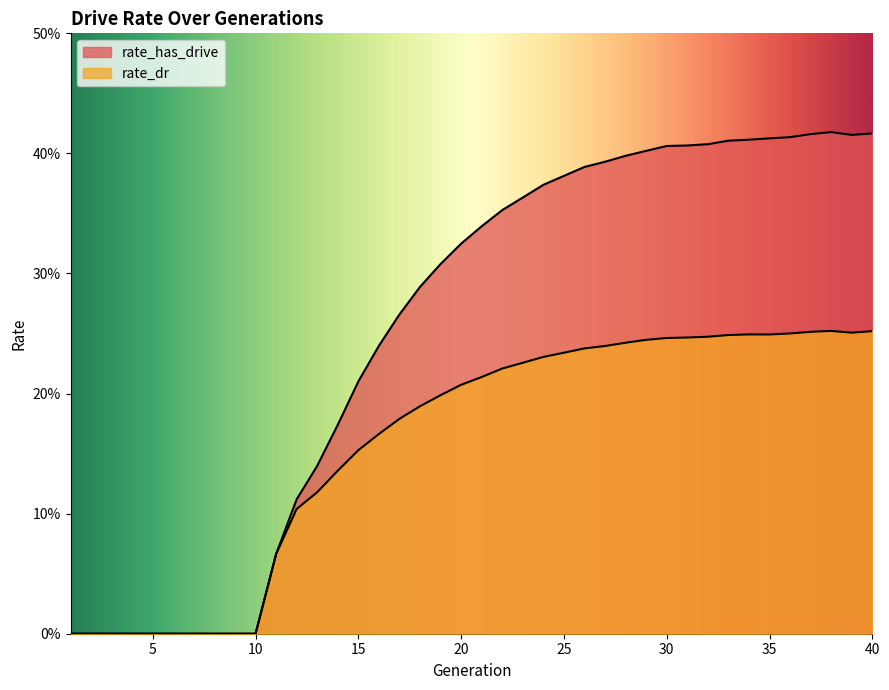

Is it true that rate_has_drive equals 0.4 at 31?

True